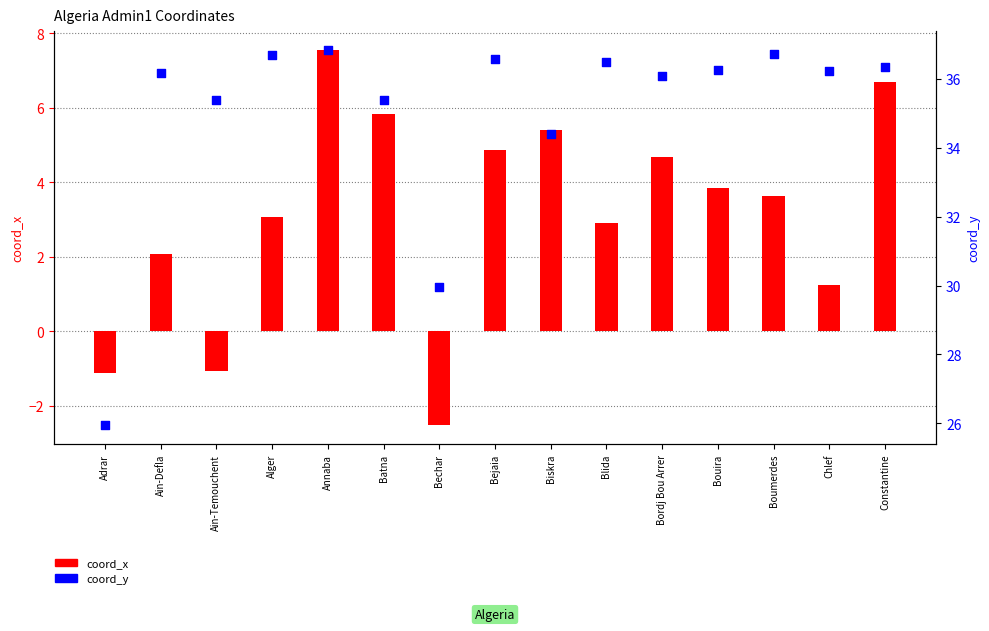

Is the value of coord_x at Bouira greater than the value of coord_y at Bejaia?

No